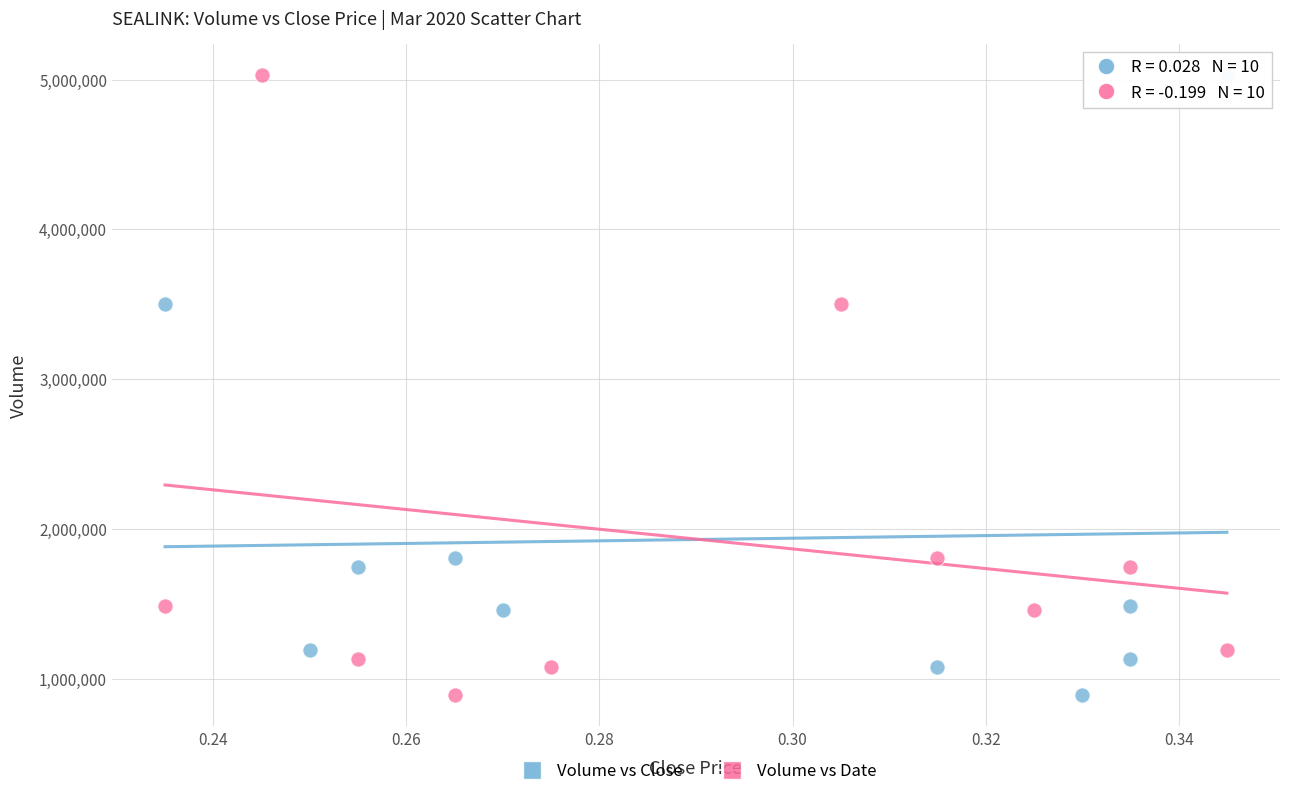

What are all the series names shown in the legend?

Volume vs Close, Volume vs Date